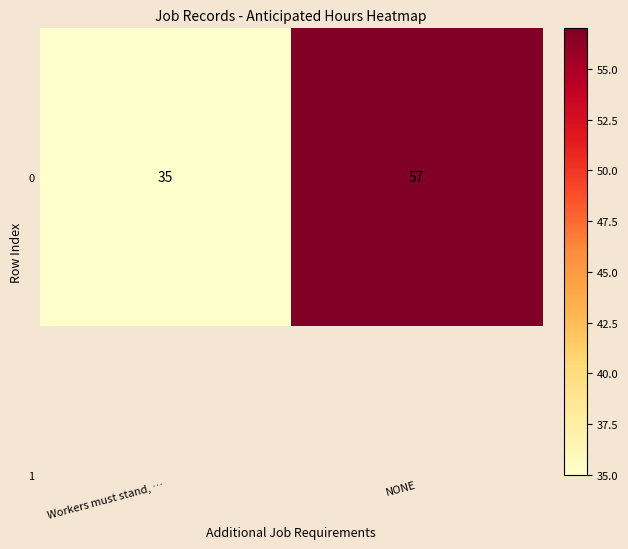

Reading left to right, what are all the values shown in this chart?

Workers must stand, …=35	NONE=57